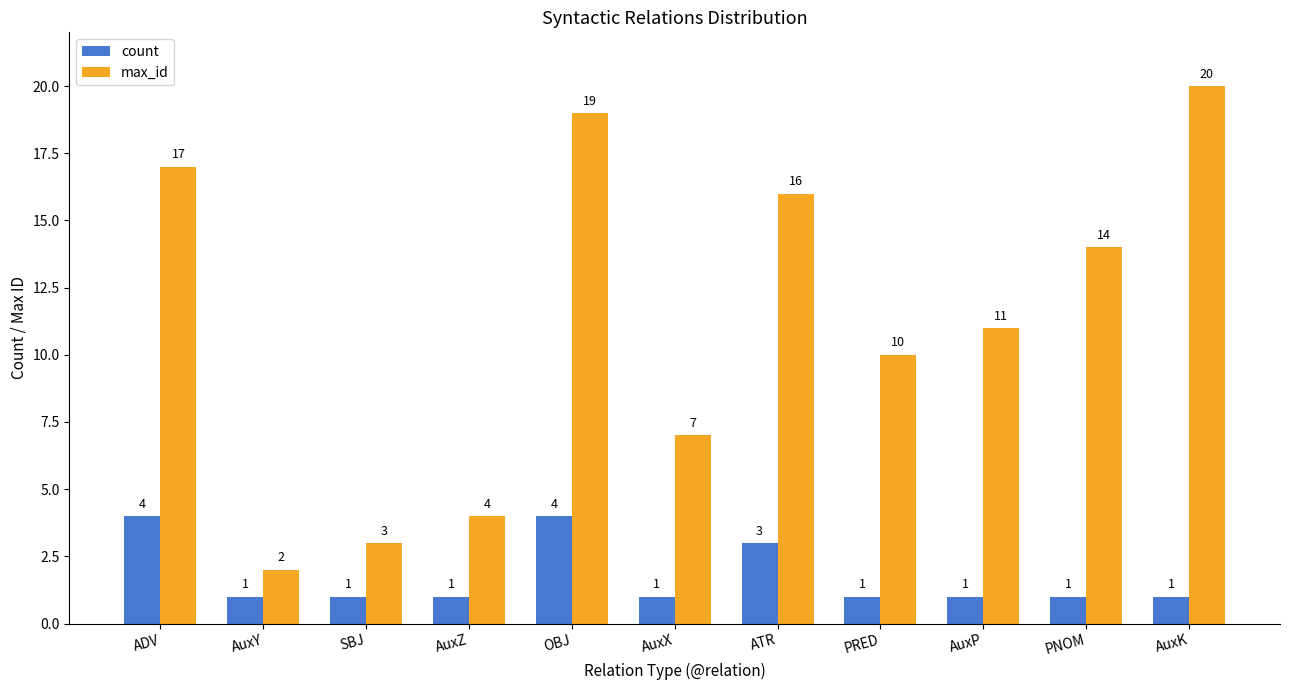

Is the value of count at ADV greater than the value of max_id at SBJ?

Yes